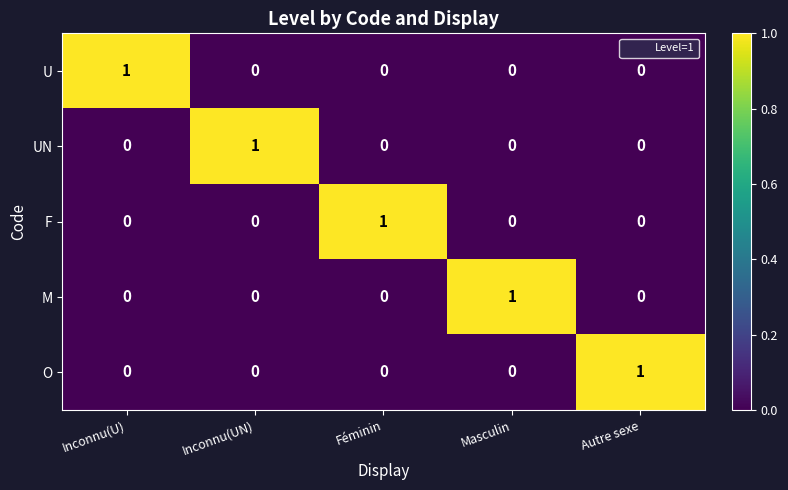

True or false: U has a value of 0 at Féminin.

True